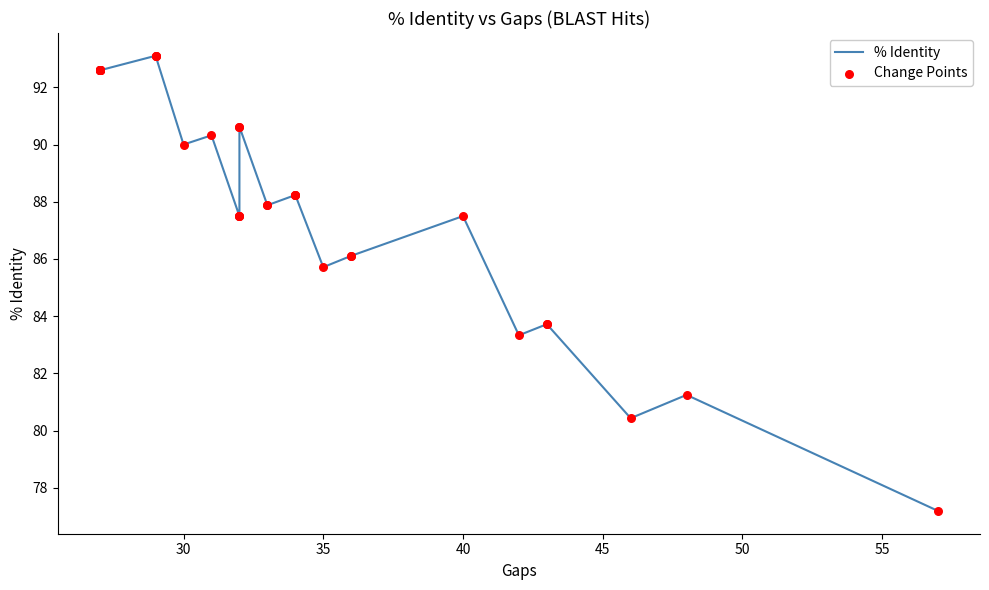

Is the value of % Identity at 28 greater than the value of Change Points at 33?

Yes